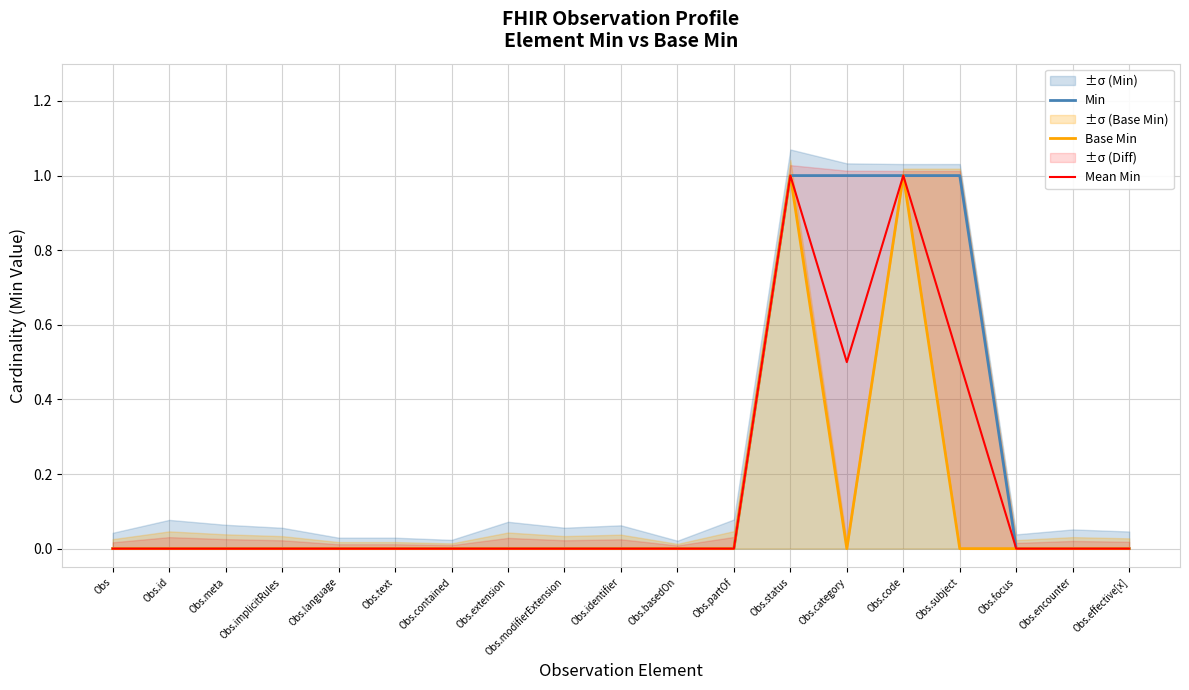

At which category does Base Min reach its first local valley?

Obs.category